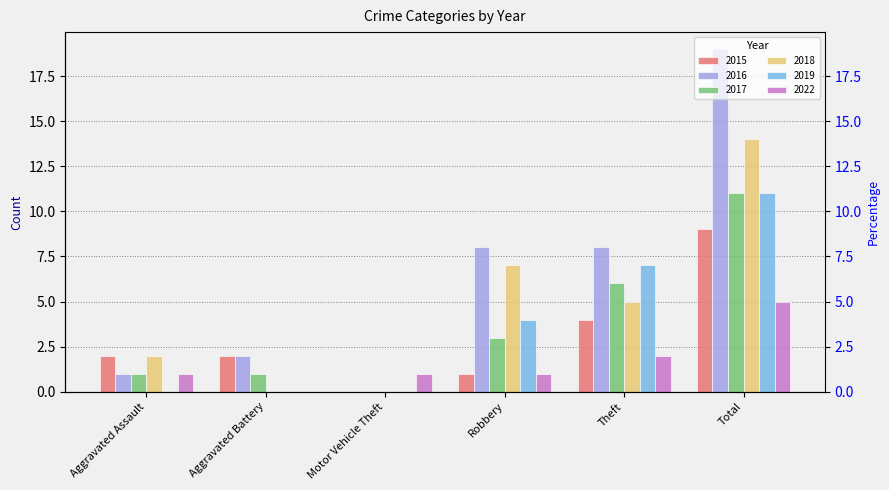

What is the label of the 5th bar from the right?

Aggravated Battery